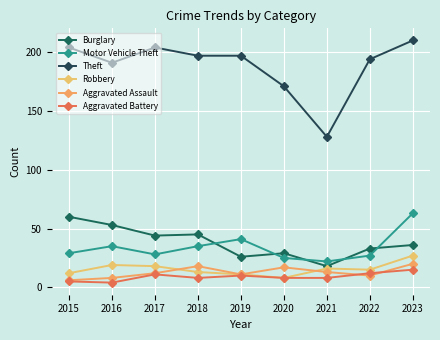

In Robbery, how many points are lower than both neighbors (excluding endpoints)?

2